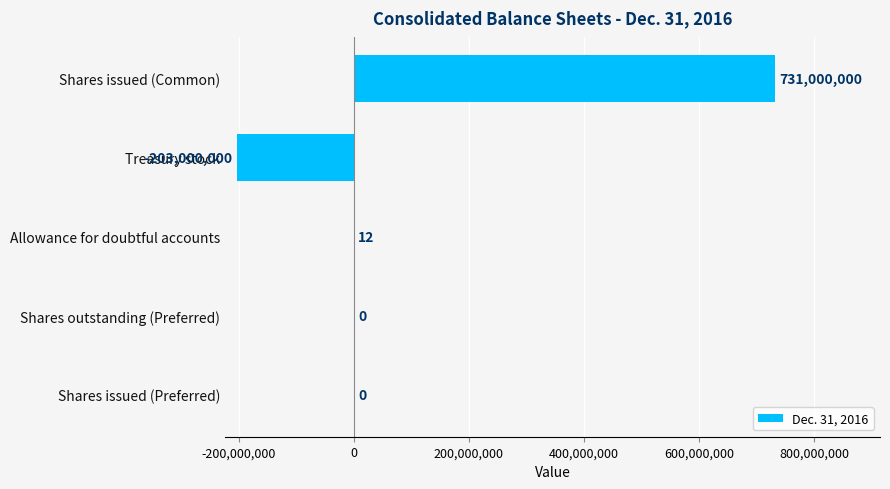

What is the sum of all values?

528000012